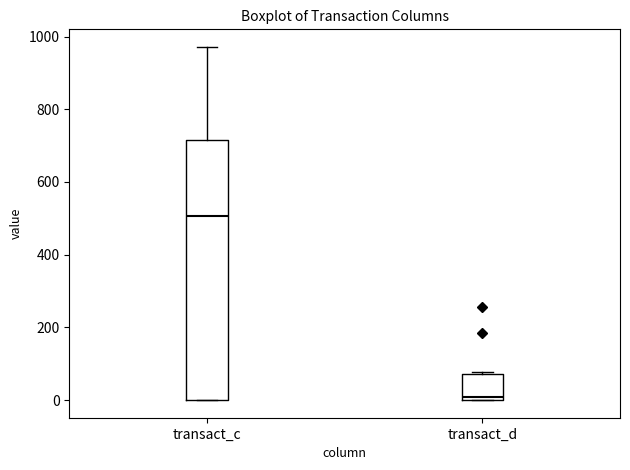

Reading left to right, read every box against the y-axis: the position of its median line, the range the box covers, and the ends of its whiskers. The values are not printed on the chart, so give them approximately, as read against the axis.

transact_c: median 500, box 0 to 720, whiskers 0 to 980
transact_d: median 0 (just above the box's lower edge), box 0 to 80, whiskers 0 to 80 (just above the box's upper edge)